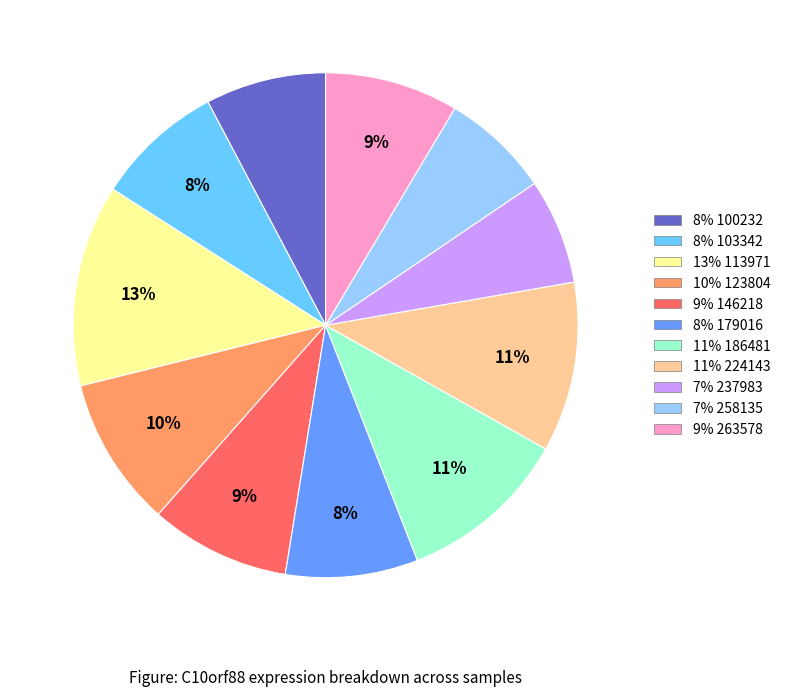

To the nearest percent, what is the difference between the largest and smallest slice percentages?

6%